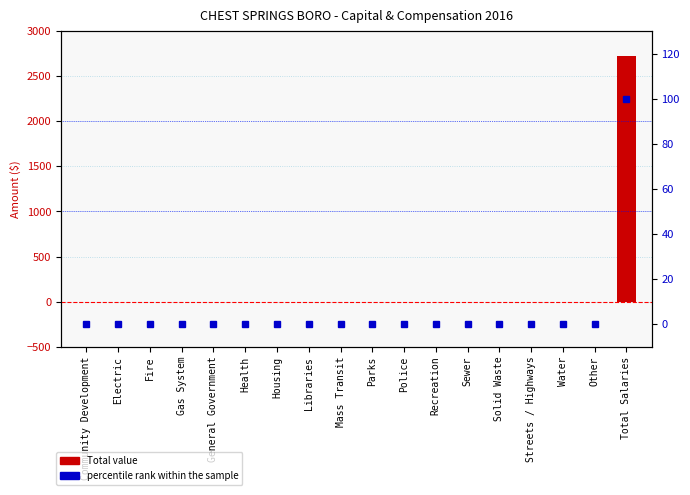

Reading left to right, list all the values displayed in this chart.

0	0	0	0	0	0	0	0	0	0	0	0	0	0	0	0	0	100